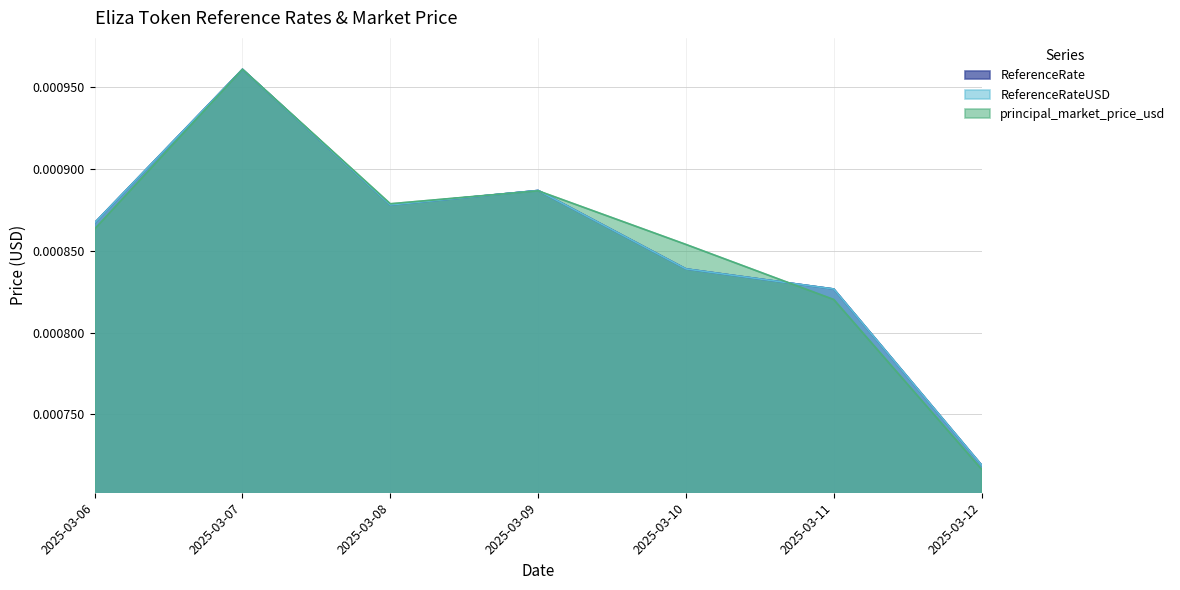

Does the chart display data point markers on the line(s)?

No